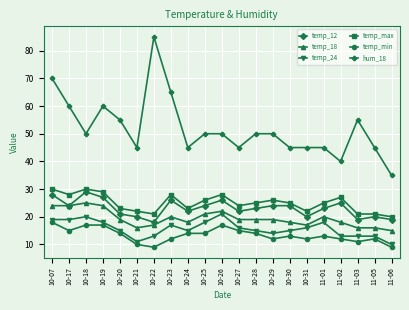

What are all the series names shown in the legend?

temp_12, temp_18, temp_24, temp_max, temp_min, hum_18